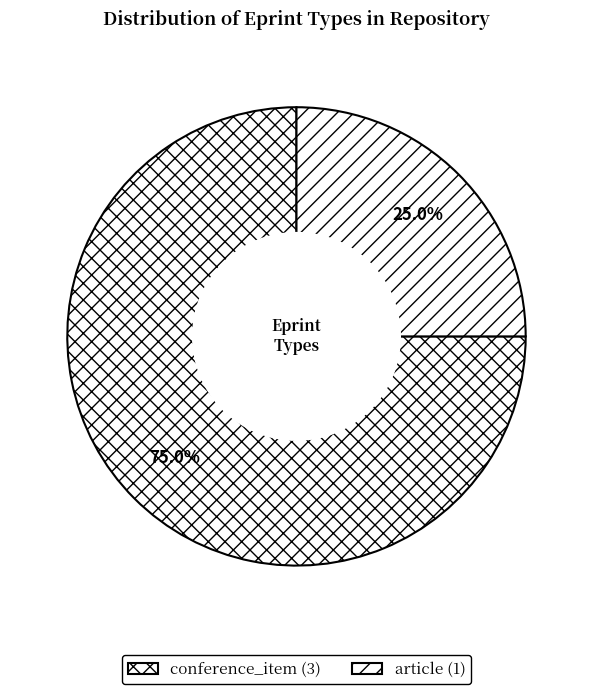

How many segments does this pie chart have?

2